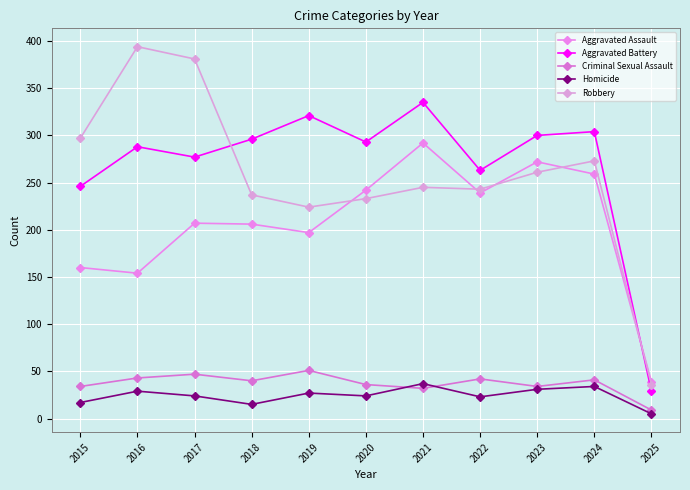

What is the sum of all Aggravated Assault values?

2267